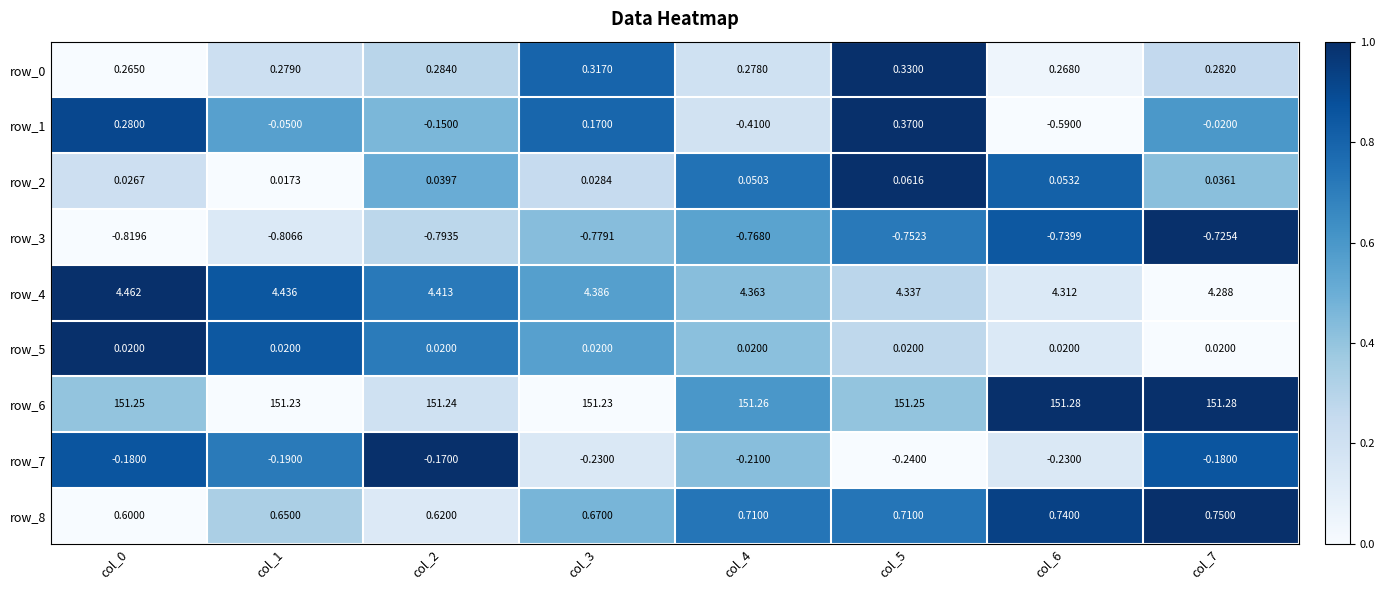

At which category is the sum across all series the highest?

col_5